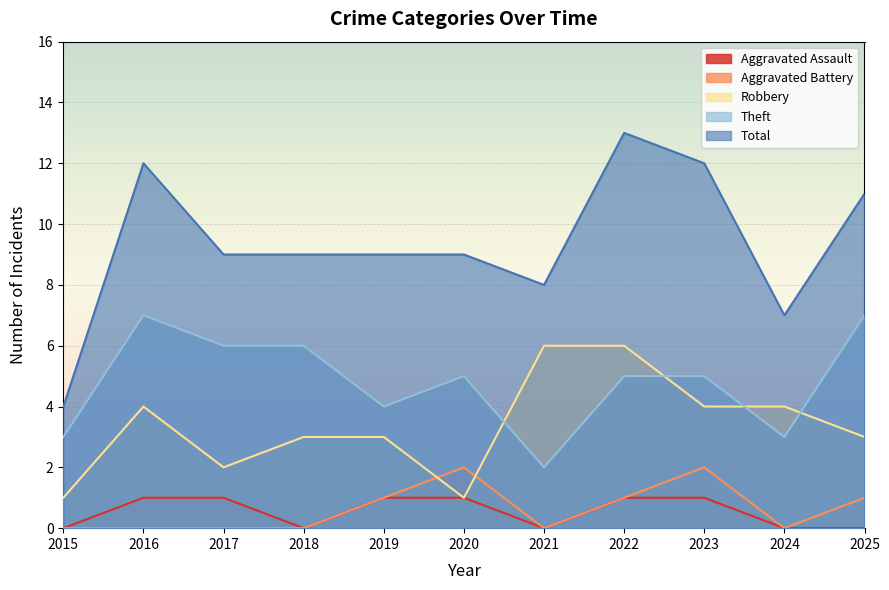

Rank the series by their maximum value, from lowest to highest.

Aggravated Assault, Aggravated Battery, Robbery, Theft, Total